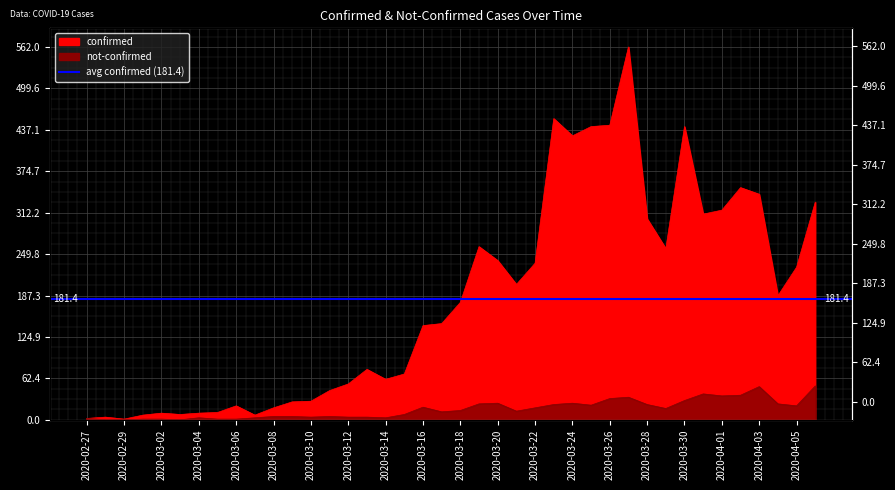

Reading left to right, list all the values displayed in this chart.

confirmed: 2	4	1	7	10	8	10	11	21	7	18	27	28	44	54	76	61	69	142	145	177	261	240	204	236	454	428	442	444	562	303	258	442	310	316	350	340	187	230	328
not-confirmed: 2	0	0	1	1	0	3	1	1	3	5	5	4	5	4	4	3	8	19	12	14	24	25	13	18	23	25	22	32	34	23	17	29	39	36	37	50	24	21	51